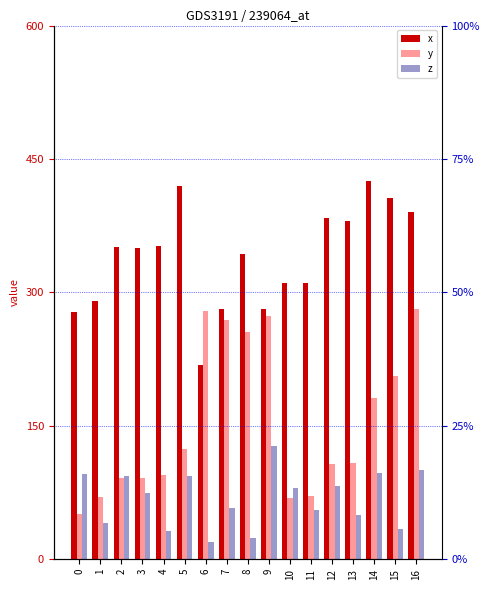

At which category is the sum across all series the highest?

16